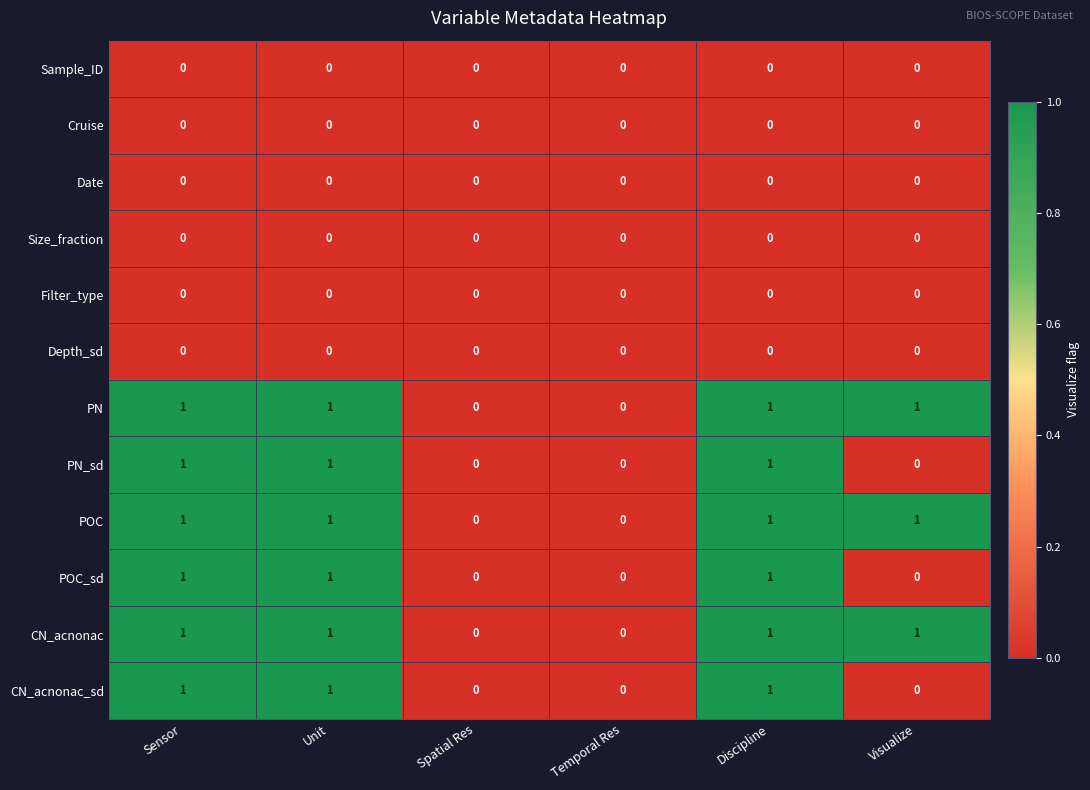

Count the number of categories in the chart.

6